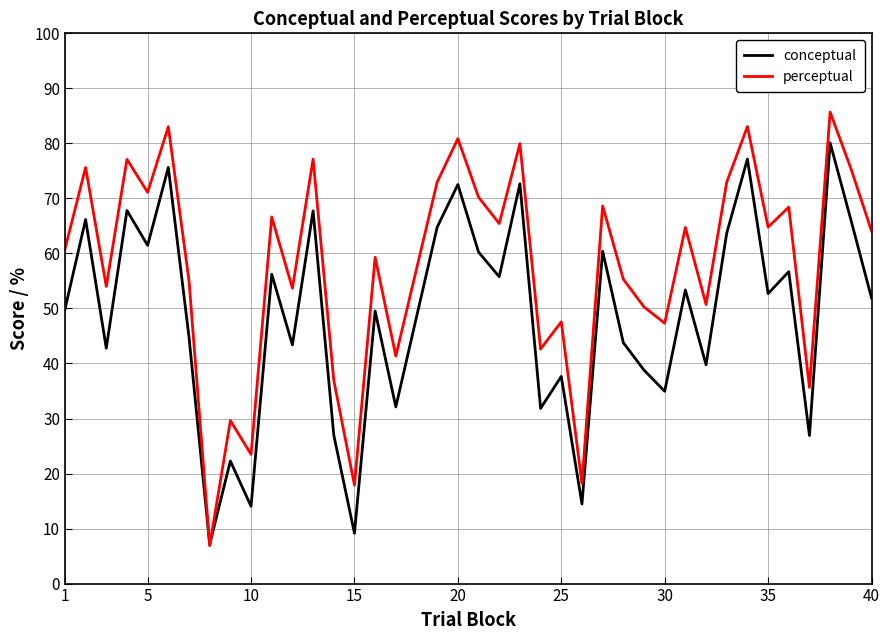

Rank the series by their maximum value, from lowest to highest.

conceptual, perceptual